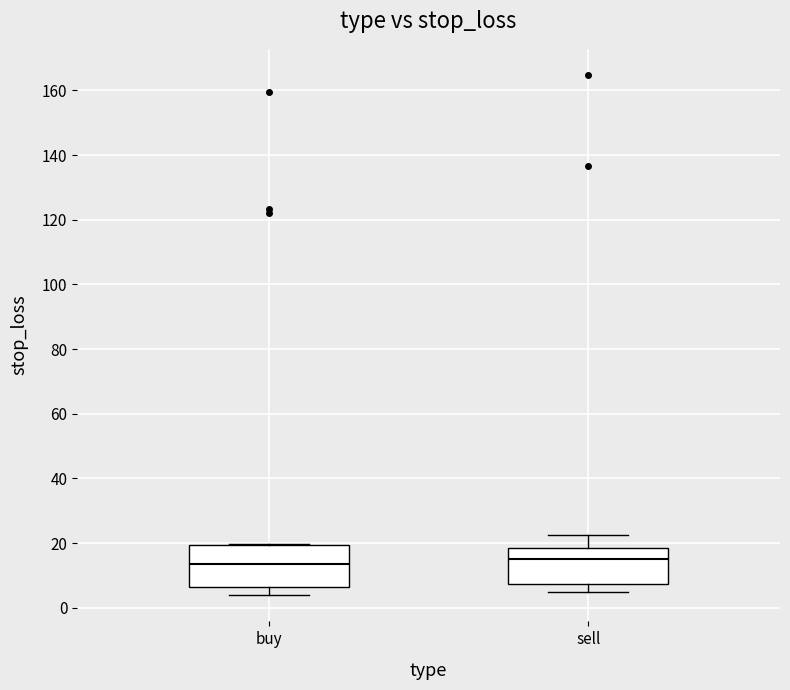

Reading left to right, transcribe this box plot: for each box, give where its median line is, the range the box spans, and where its two whiskers end, as read against the y-axis. The values are not printed on the chart, so give them approximately, as read against the axis.

buy: median 14, box 6 to 20, whiskers 4 to 20
sell: median 16, box 8 to 18, whiskers 4 to 22